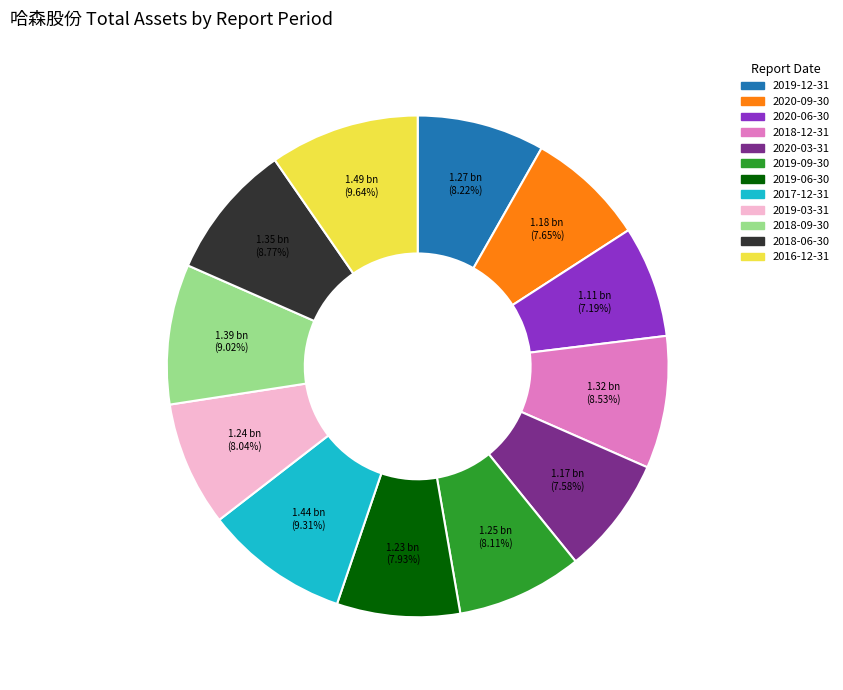

What percentage do 2019-06-30 and 2018-09-30 together represent?

17.0%